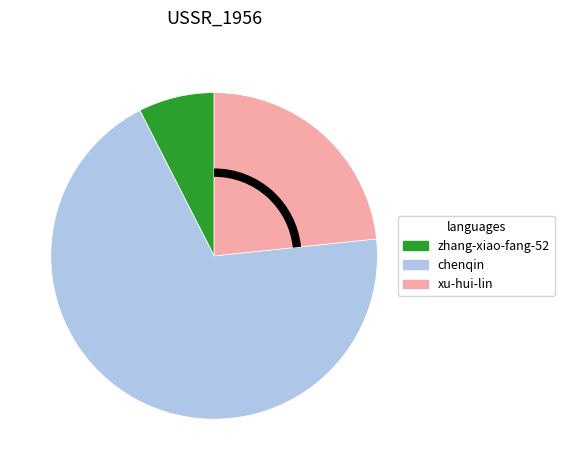

Do chenqin and xu-hui-lin together represent more than half of the pie?

Yes